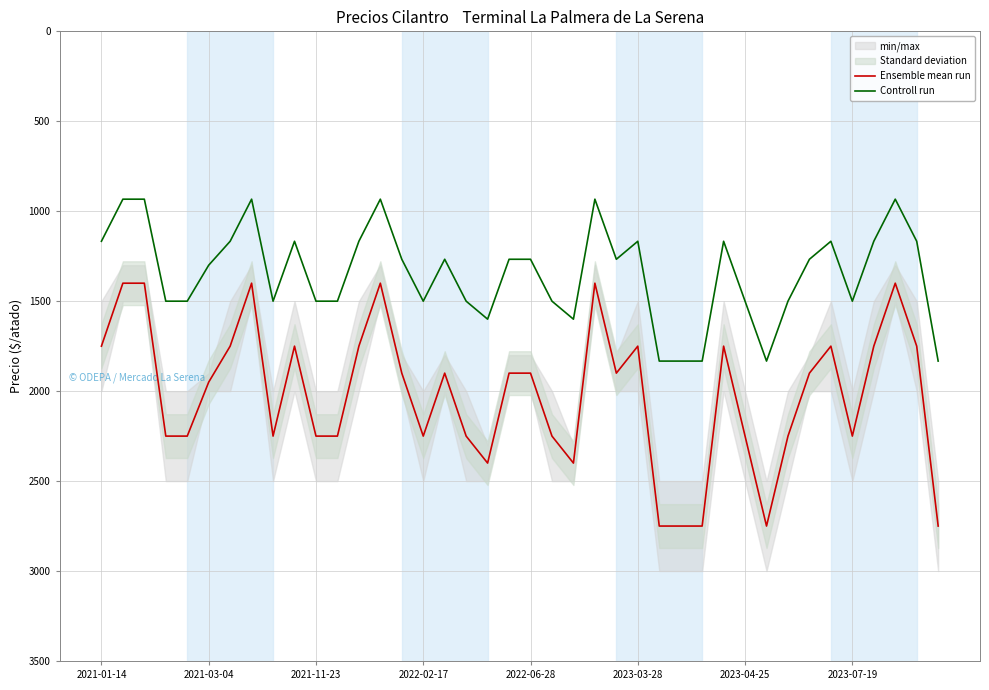

True or false: Controll run and Ensemble mean run intersect in this chart.

False